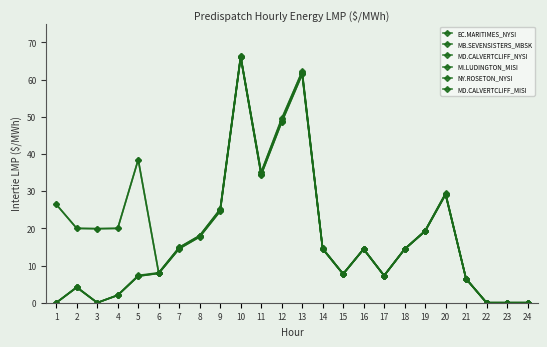

Does the chart have visible grid lines?

No